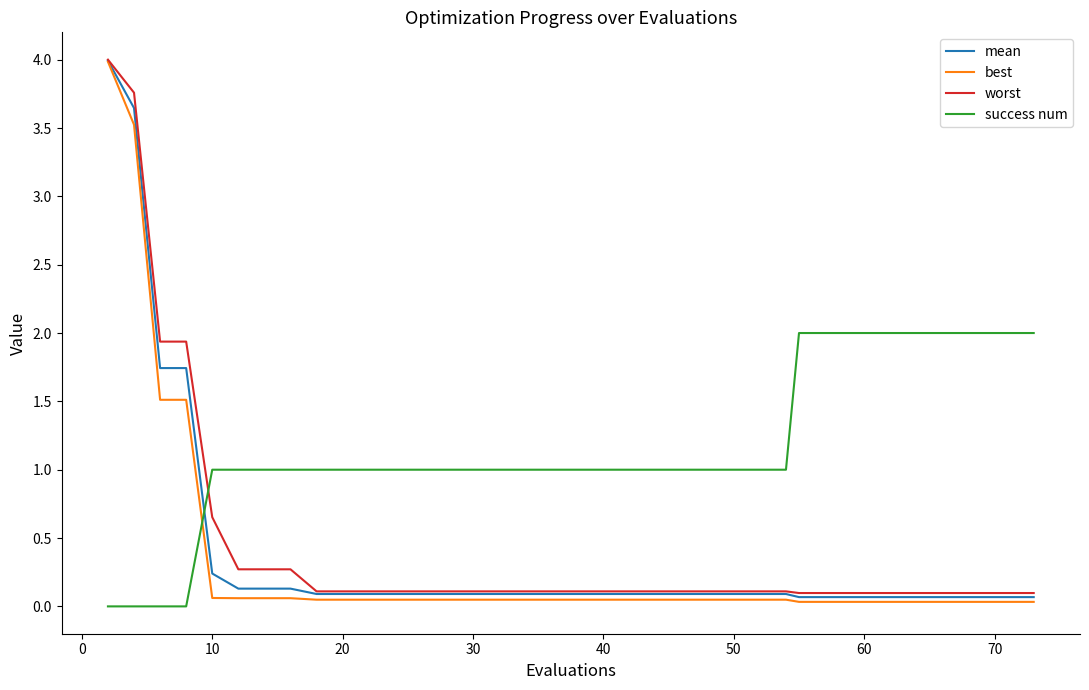

How many times do success num and worst cross each other?

1